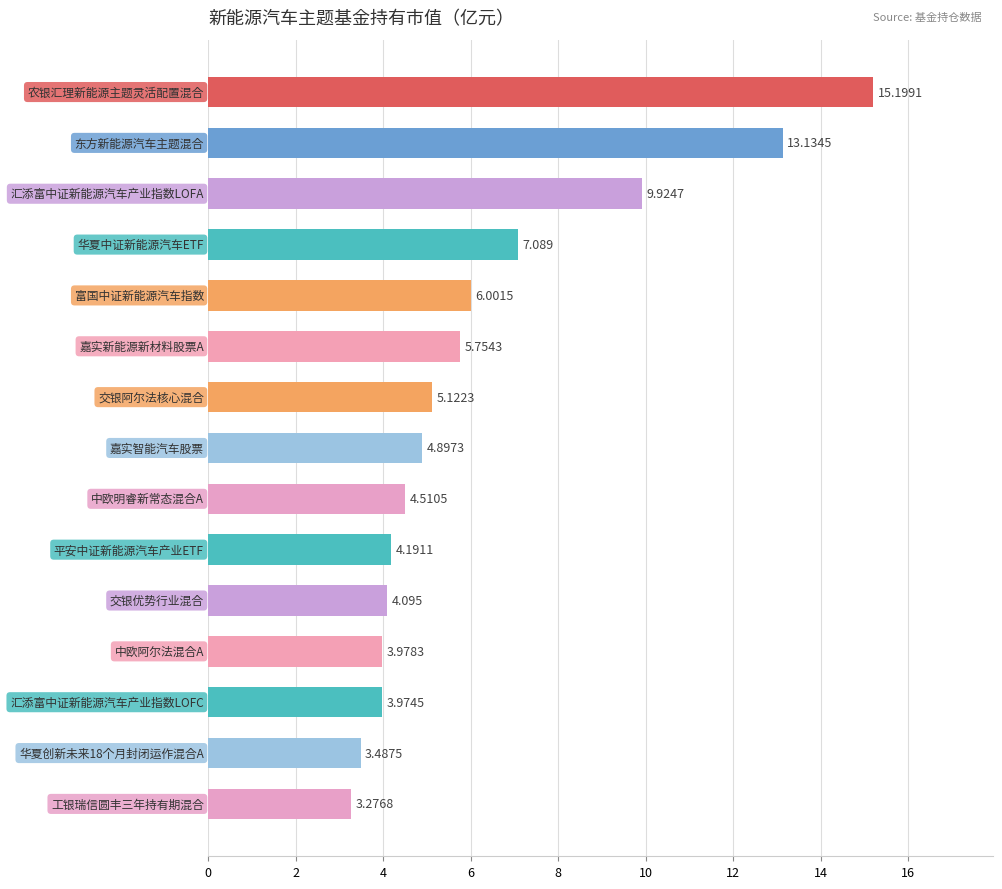

How many data points are above 4?

11